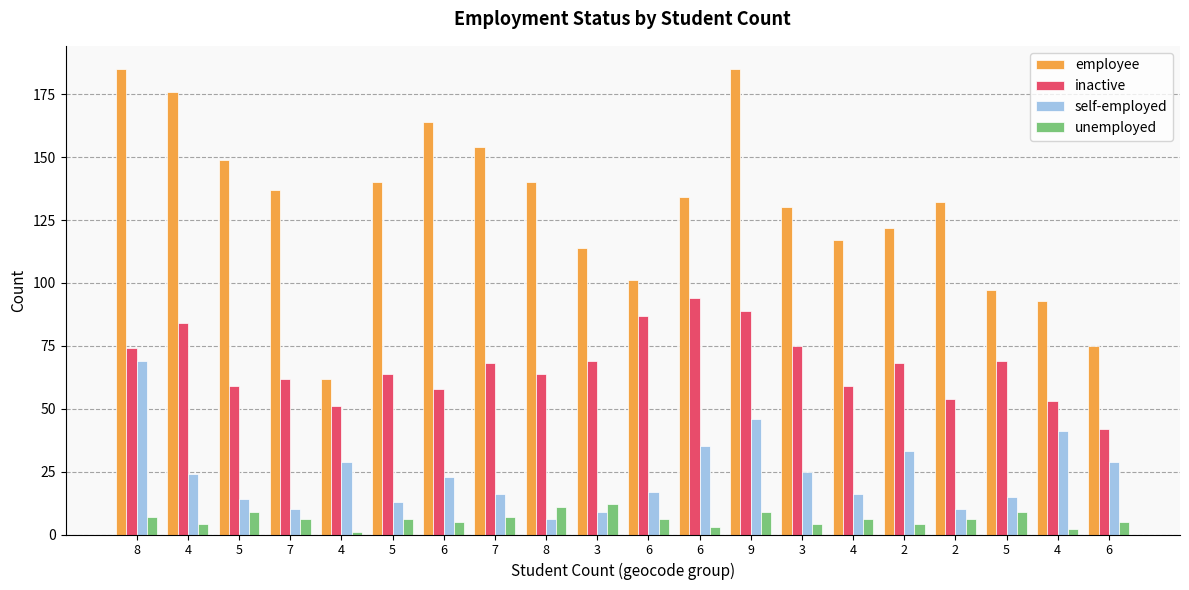

At which label does self-employed first exceed 23?

8